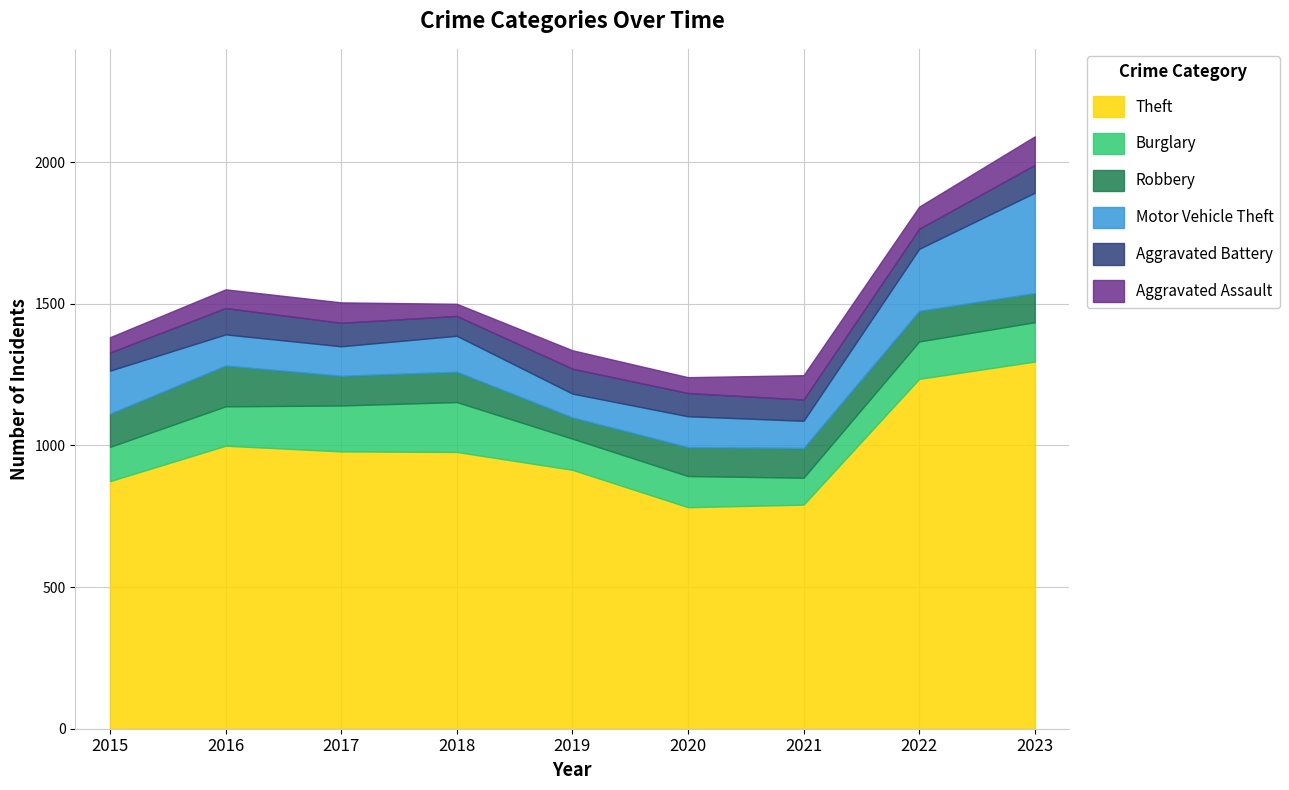

What is the value of the Aggravated Battery point at the 4th from the left?

70